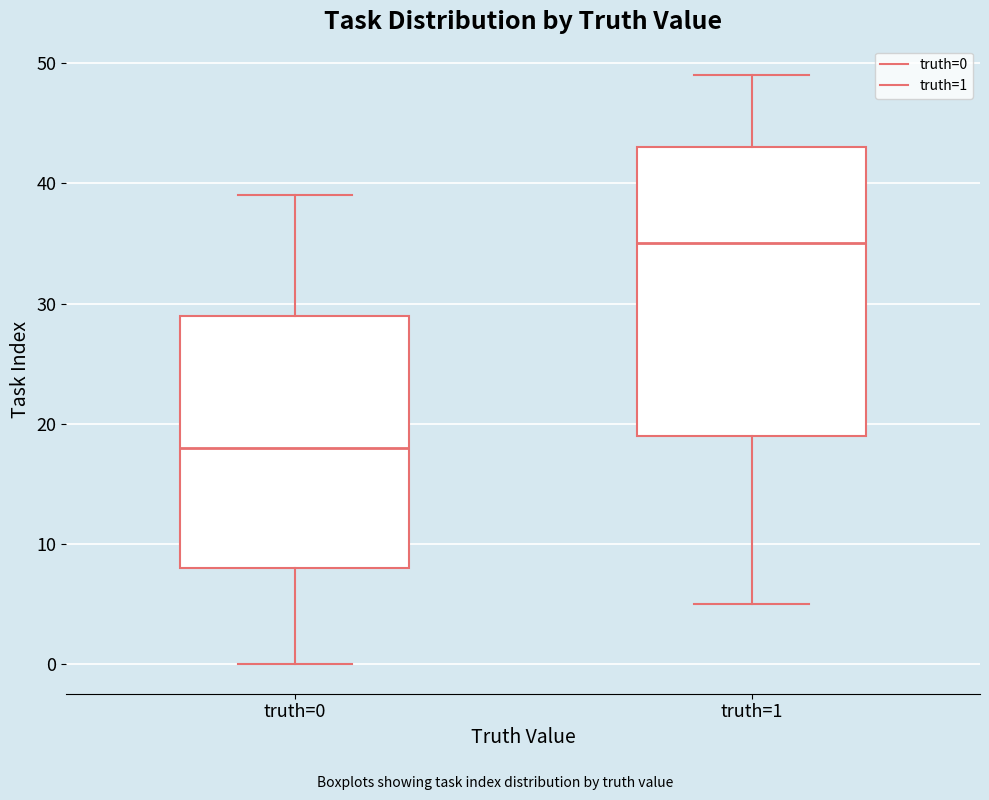

Reading left to right, read every box against the y-axis: the position of its median line, the range the box covers, and the ends of its whiskers. The values are not printed on the chart, so give them approximately, as read against the axis.

truth=0: median 18, box 8 to 29, whiskers 0 to 39
truth=1: median 35, box 19 to 43, whiskers 5 to 49